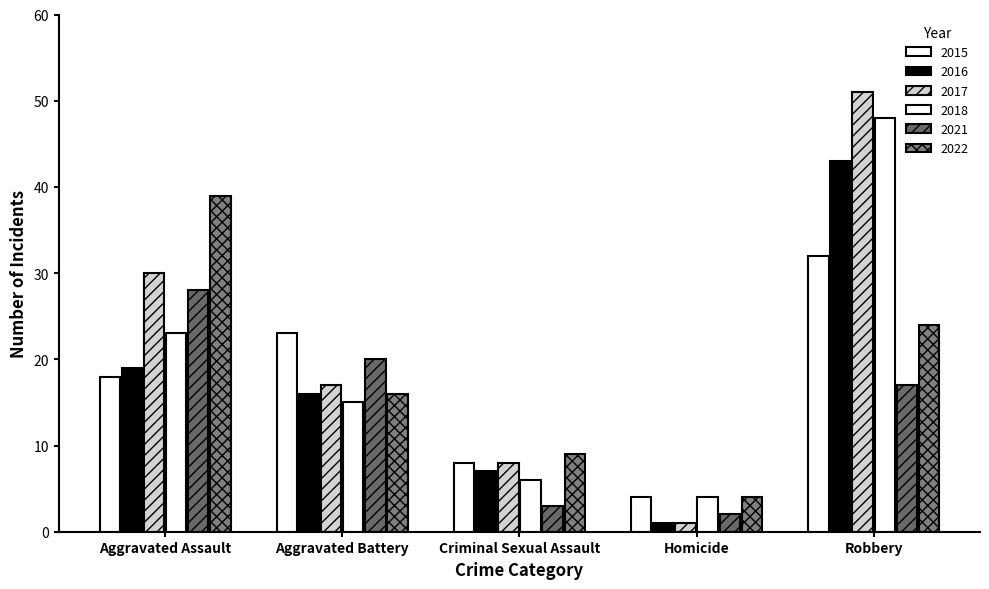

How many groups of bars are there?

5